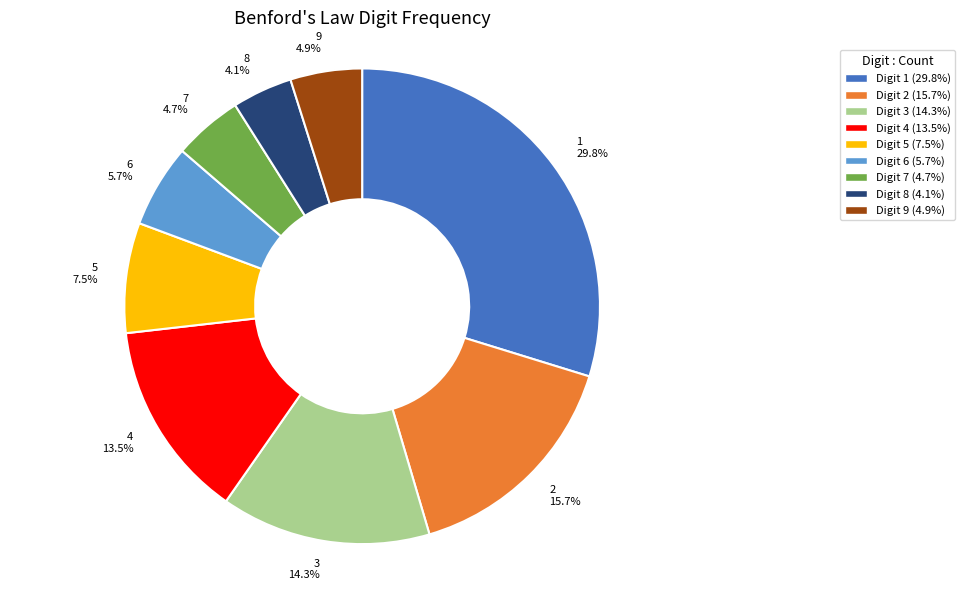

Does any single category account for the majority?

No